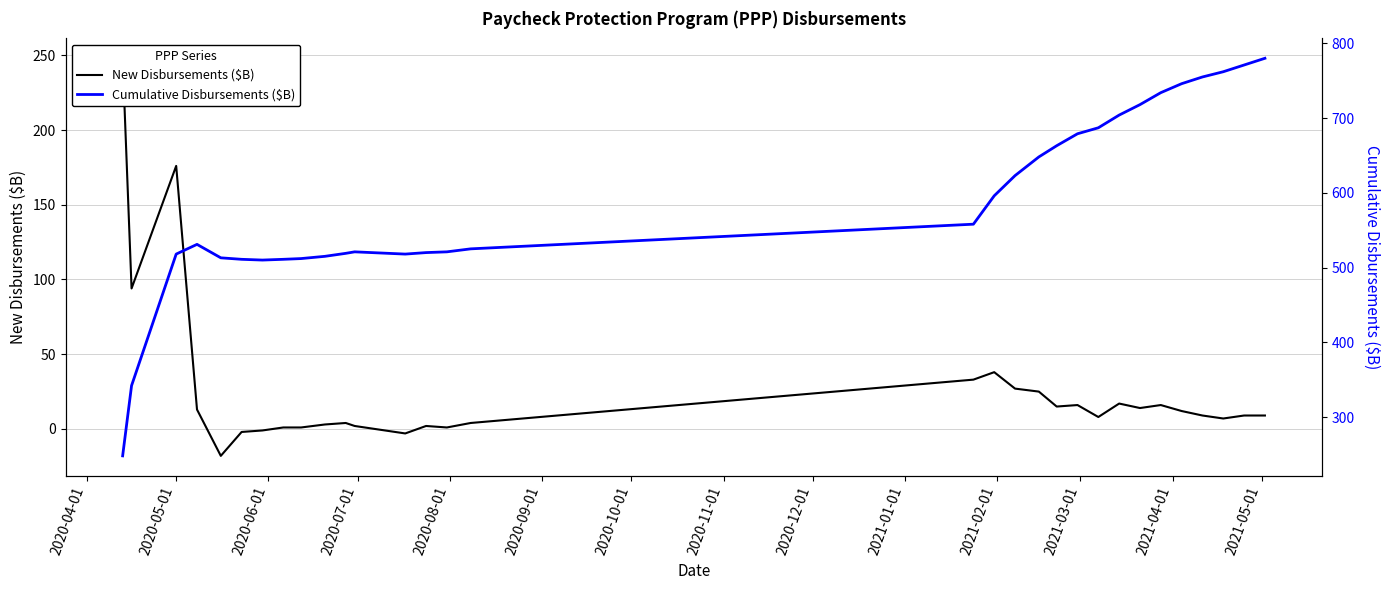

Is this an area chart (filled region under the line)?

No